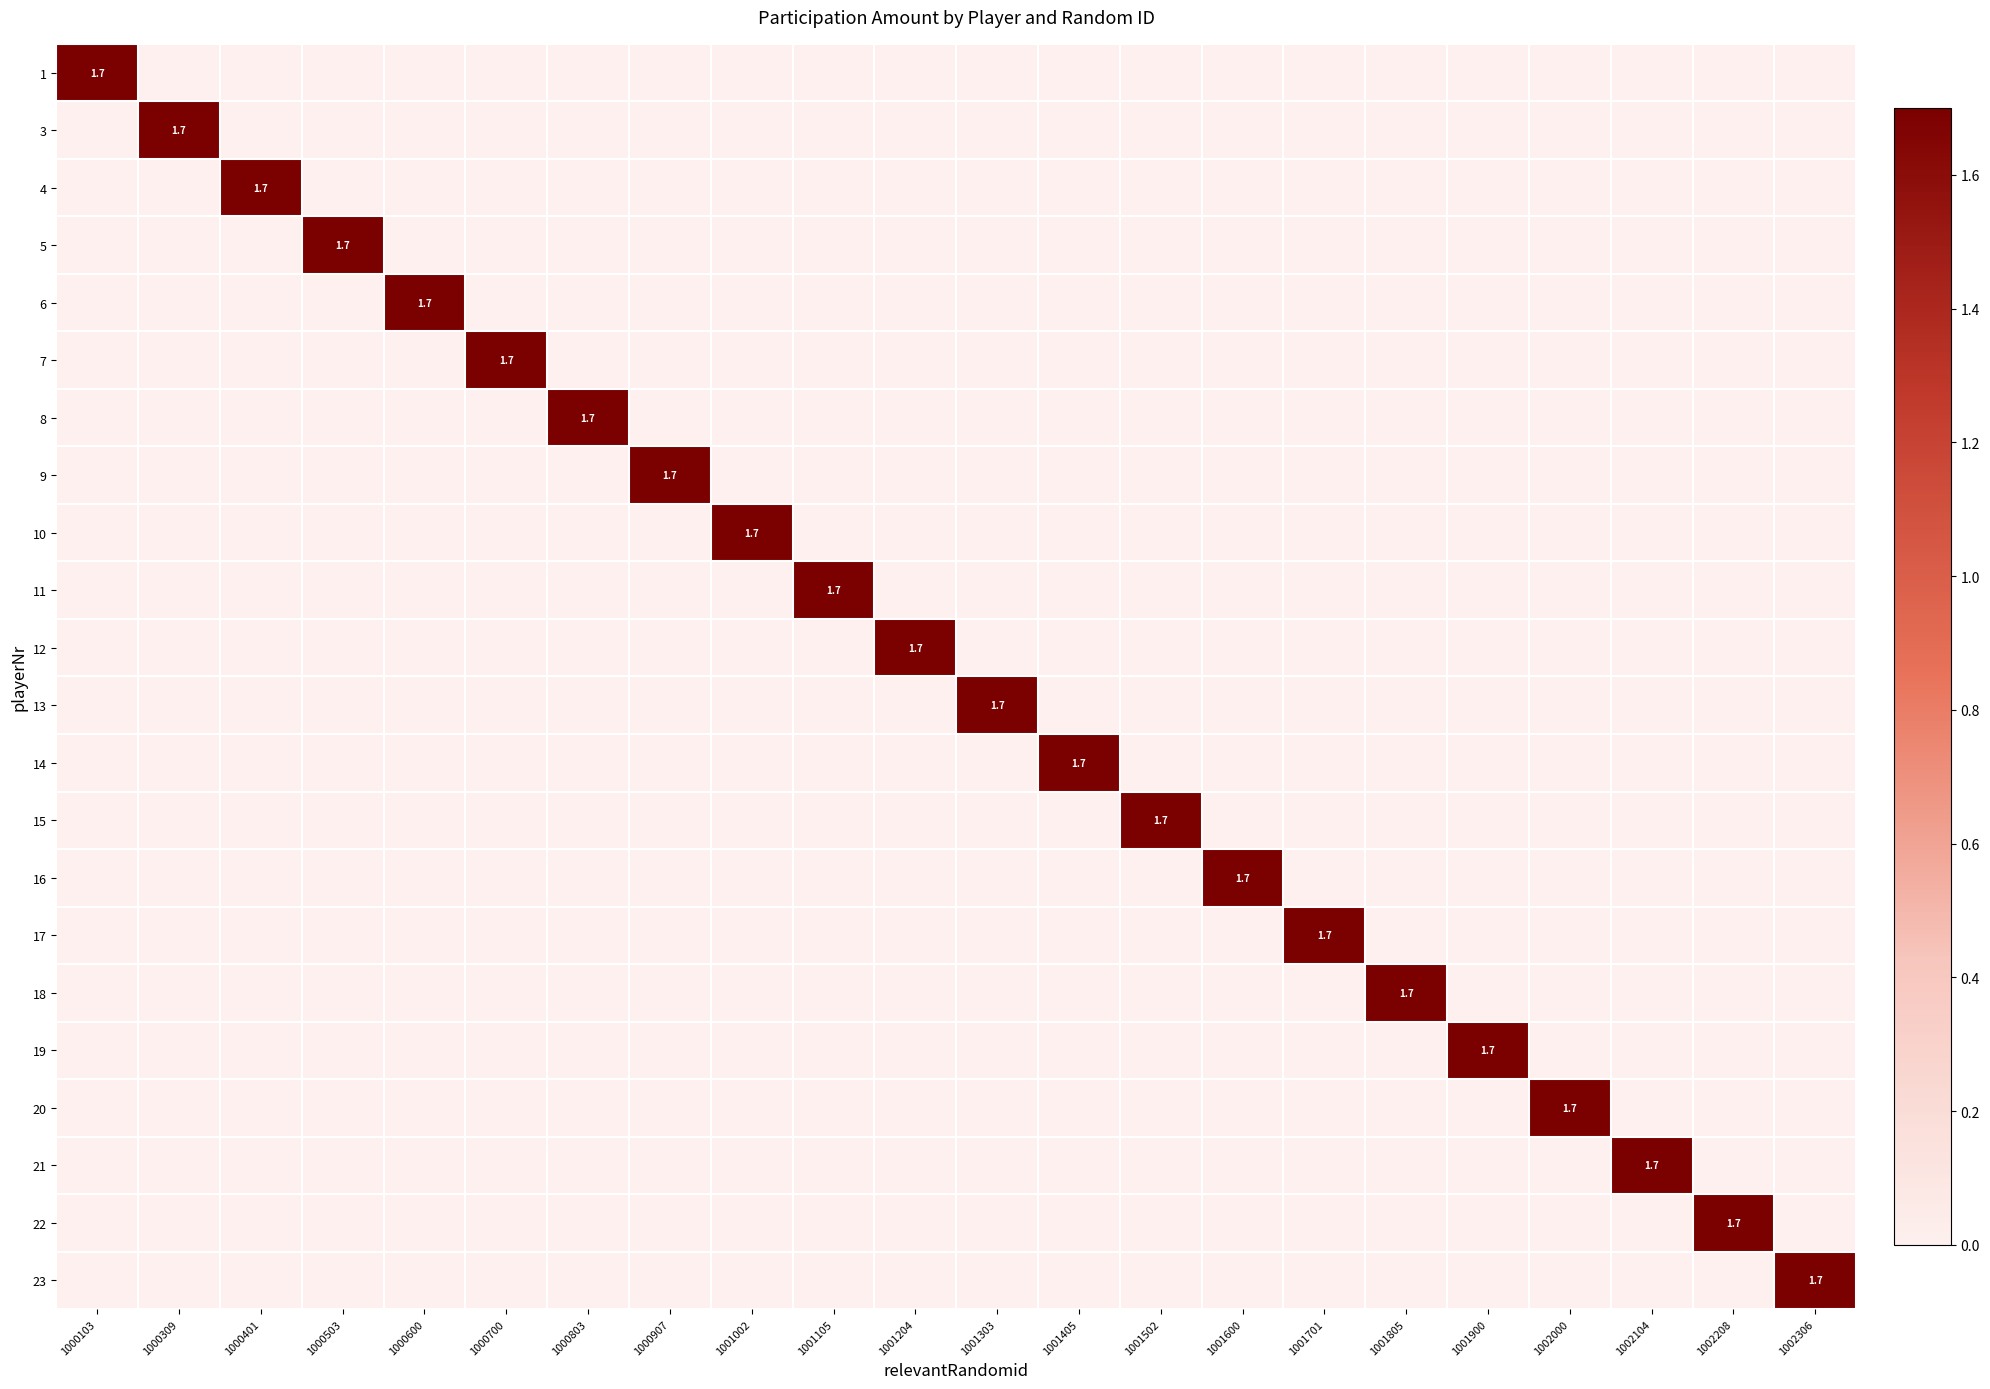

True or false: 14 has a value of 2.7 at 1001405.

False